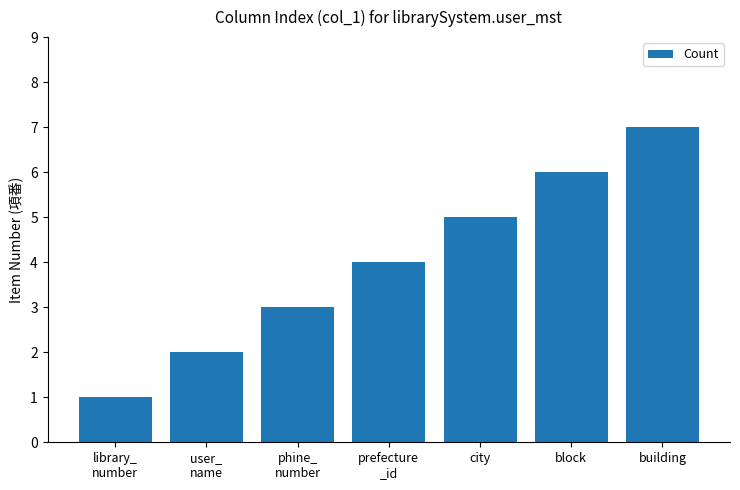

The chart shows a value of 6 at block. True or false?

True